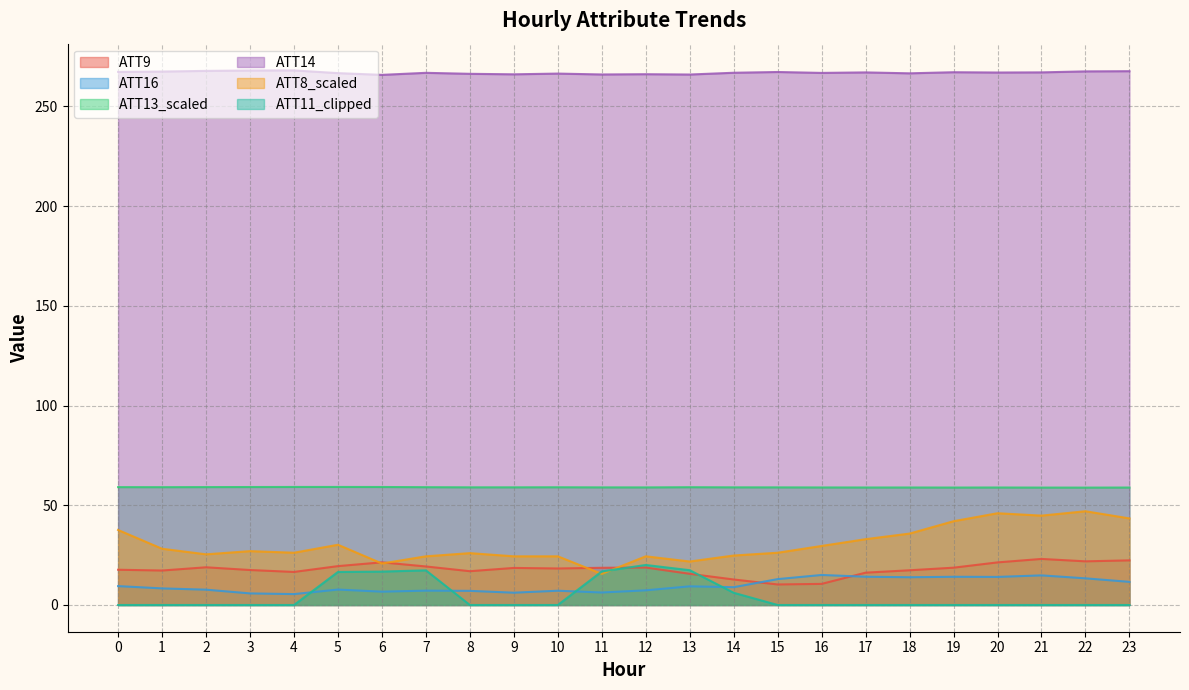

True or false: ATT9 has more than 2 interior local peaks.

True